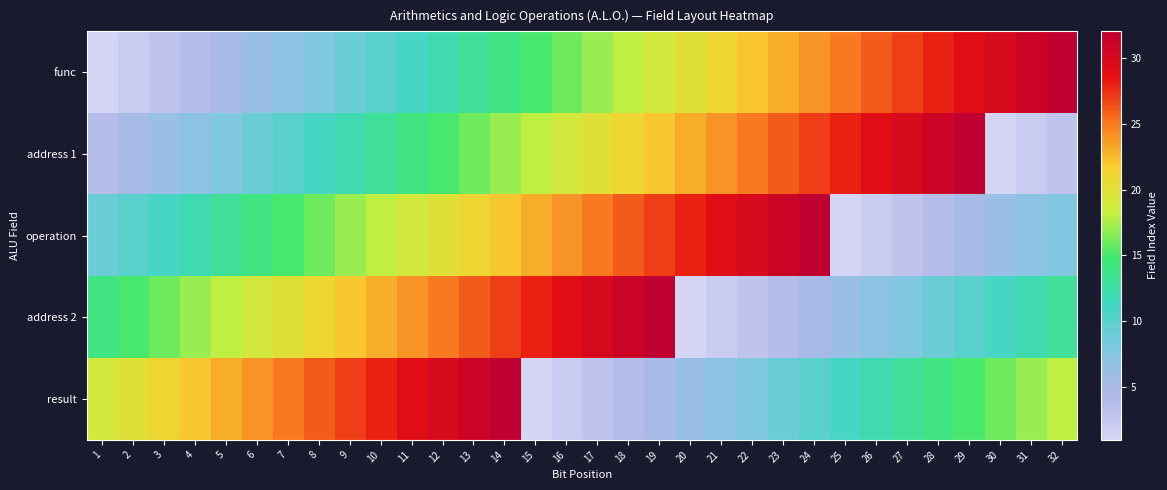

Which has a higher value, 21 or 11?

21